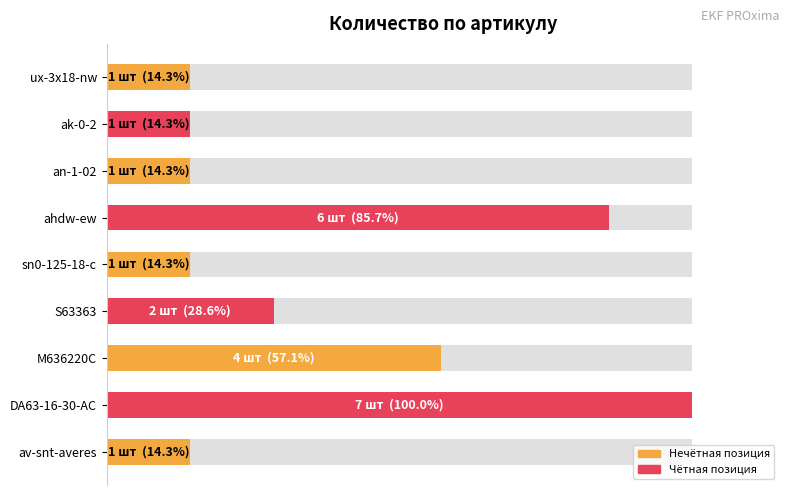

How many bars are there in total?

9